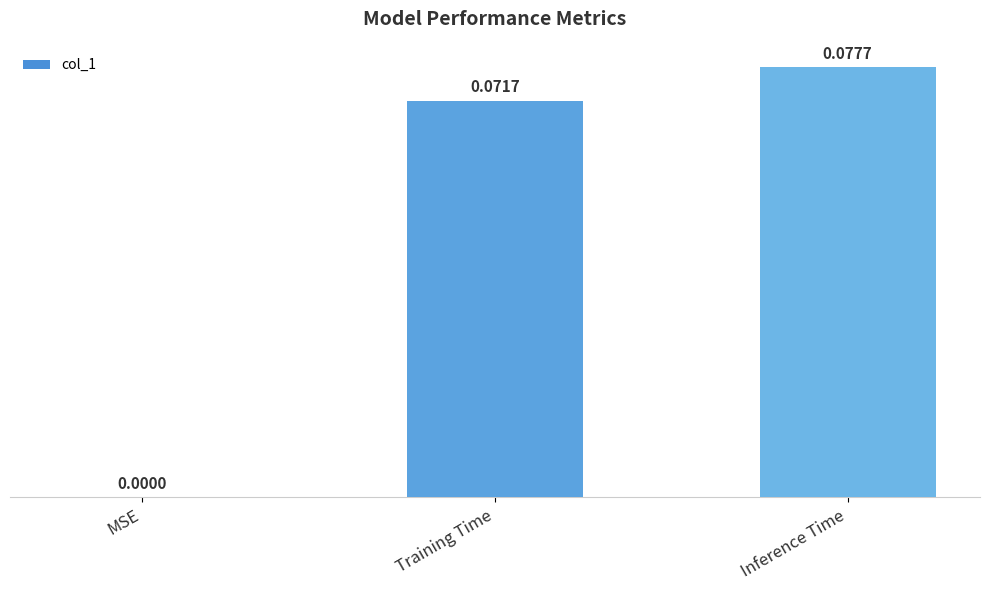

Between Inference Time and MSE, which is larger?

Inference Time